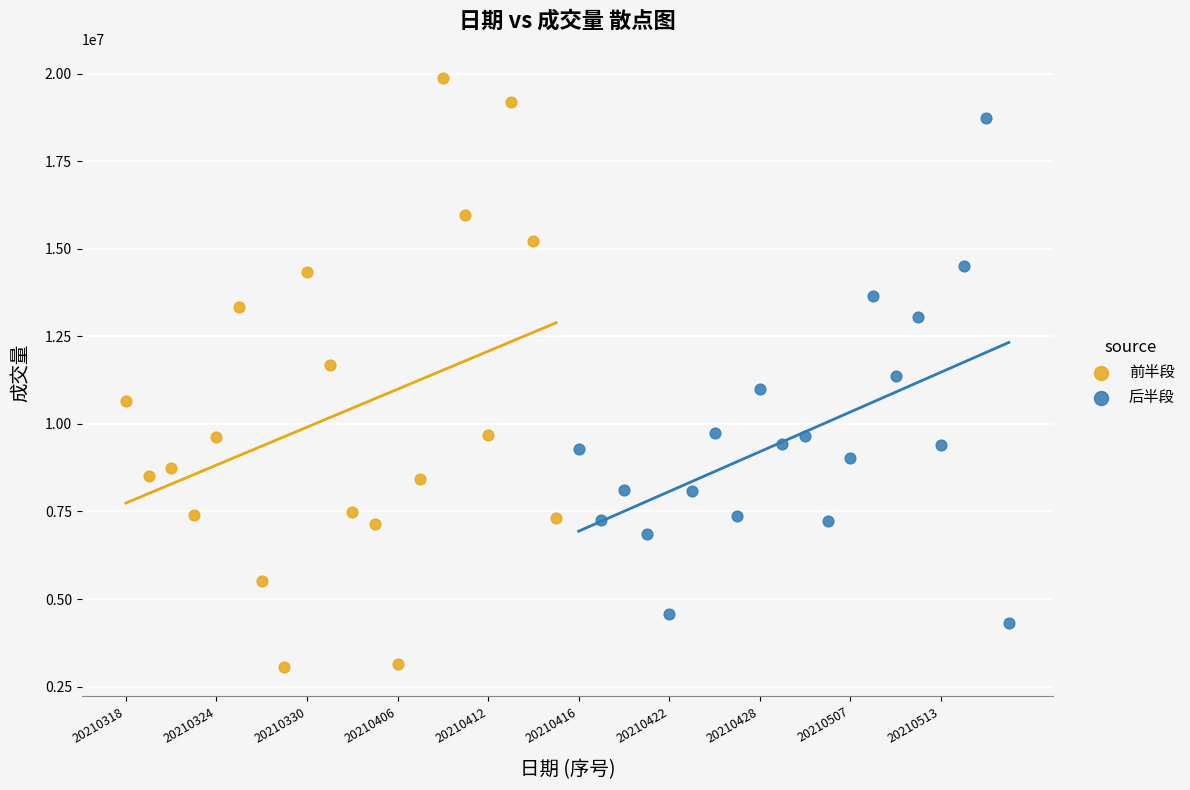

Which series reaches the minimum Y coordinate?

前半段